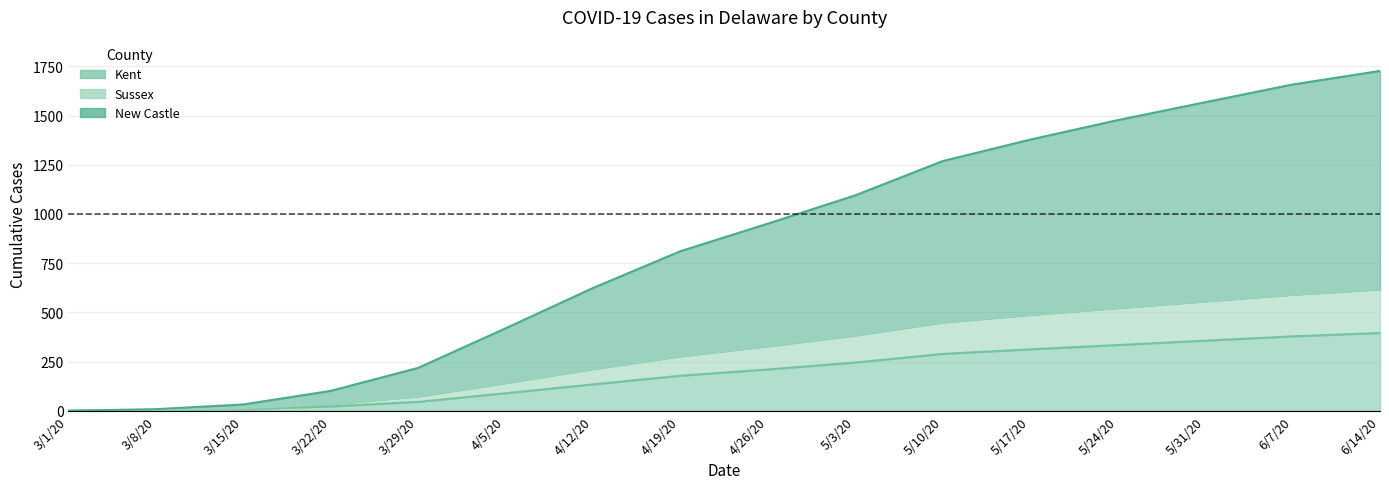

Rank the series at 4/19/20 from lowest to highest value.

Kent, Sussex, New Castle